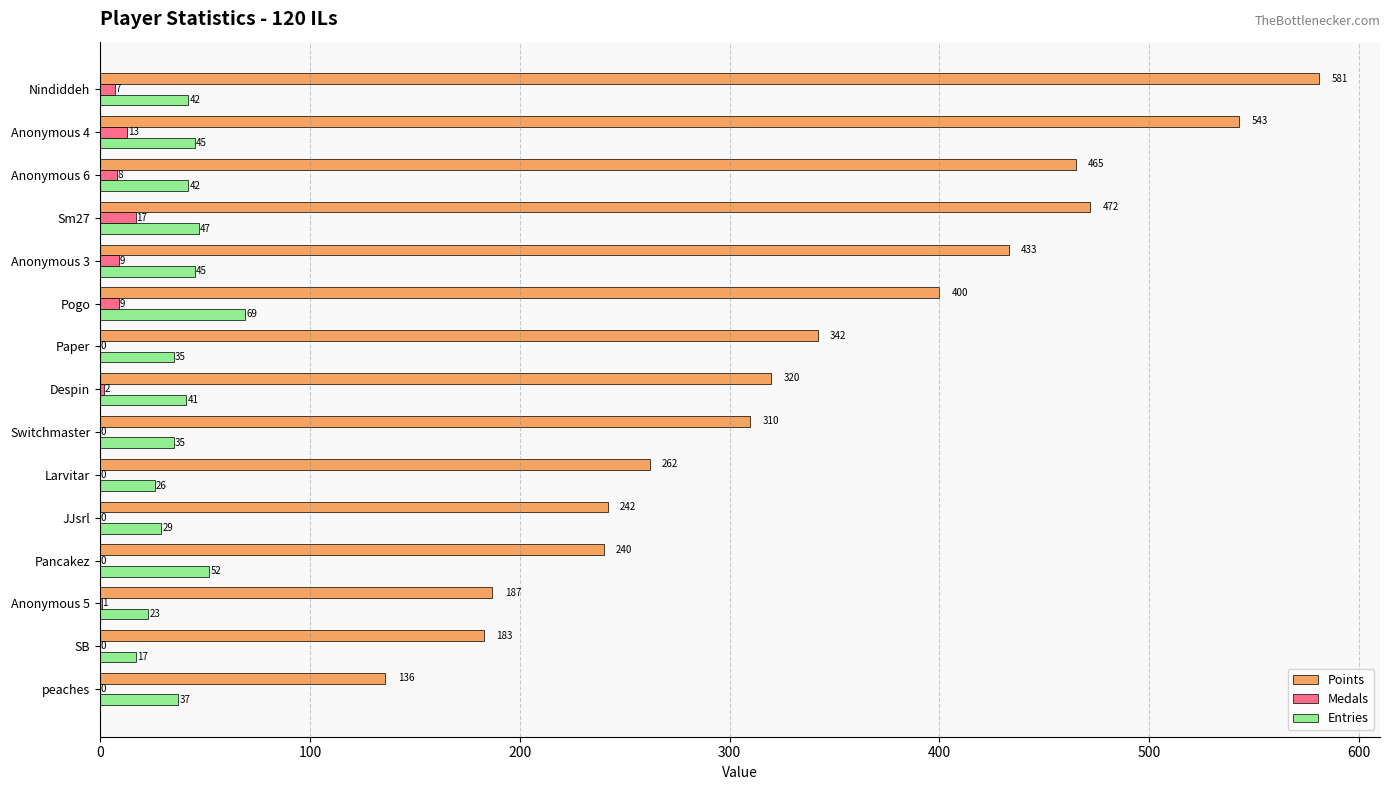

Which series has the largest total across all categories?

Points